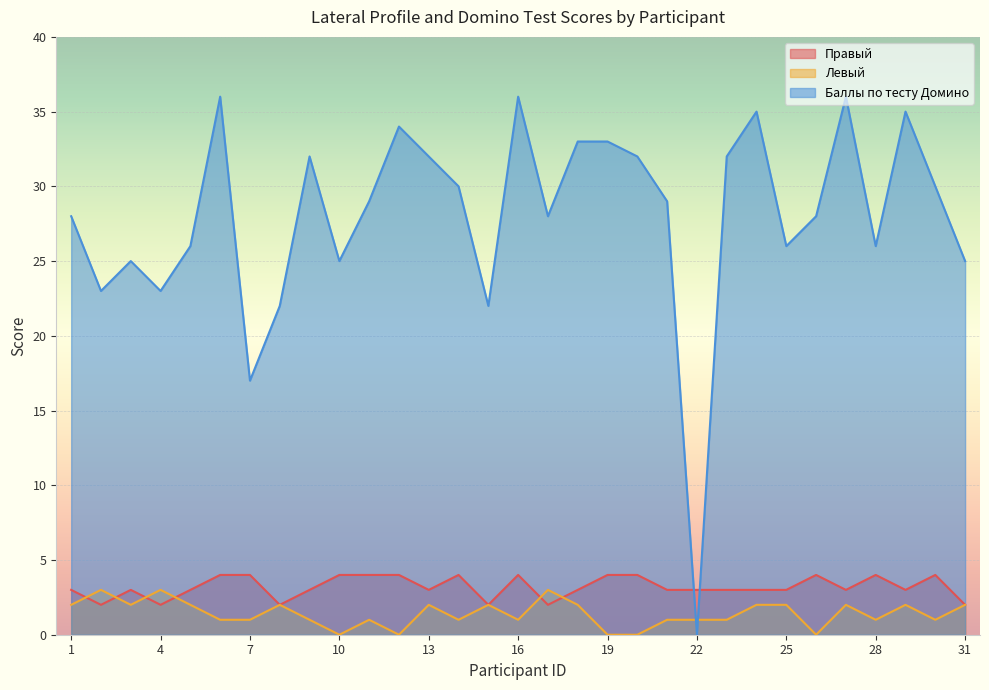

Count the Левый values in the range 1 to 2.

23